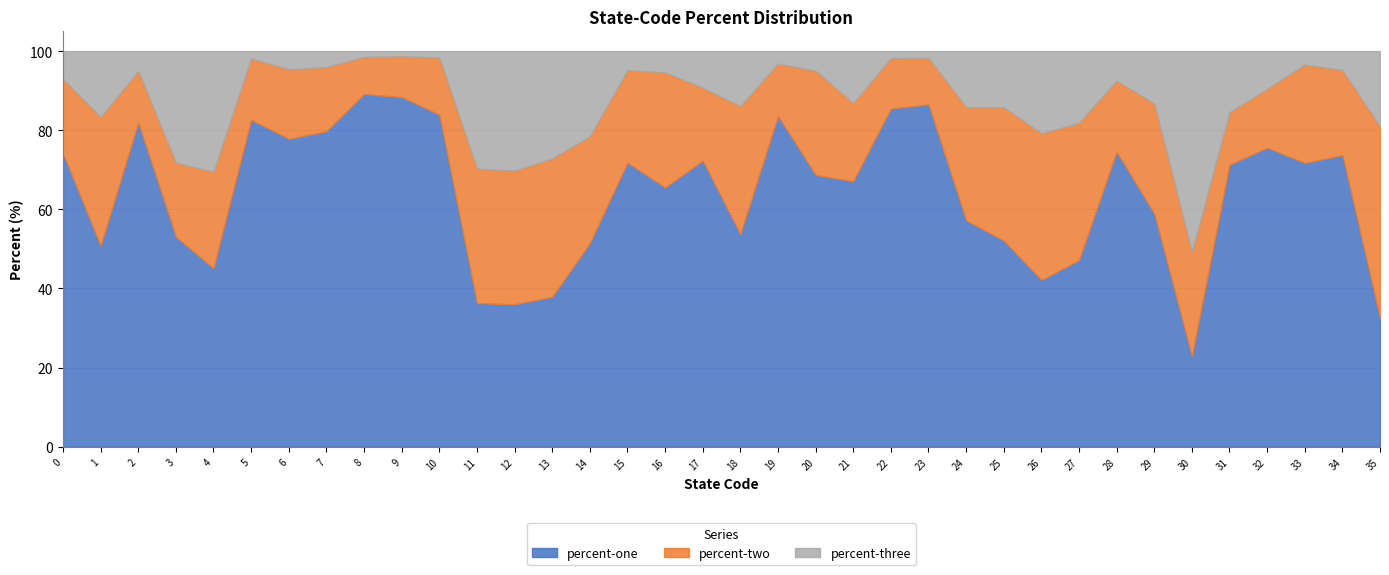

Which series has the largest range (max minus min)?

percent-one